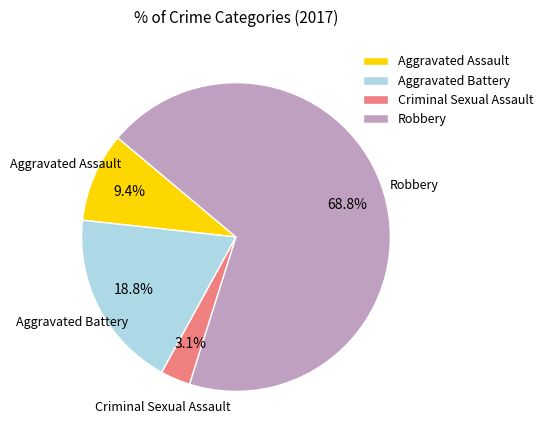

Does any single category account for the majority?

Yes